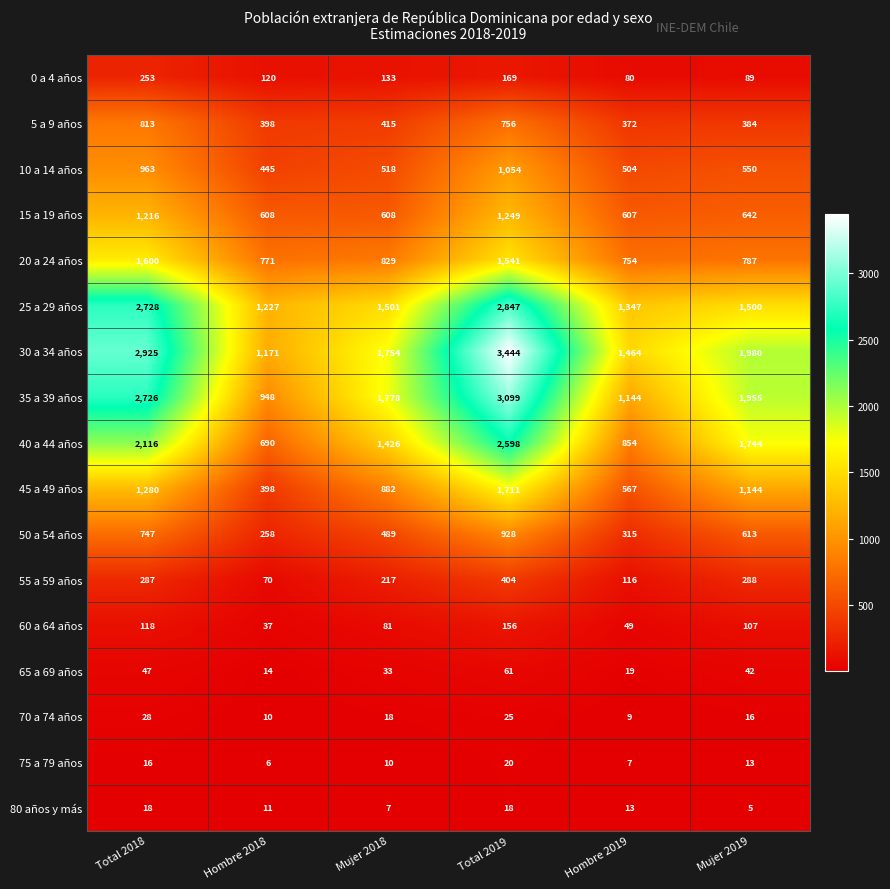

What is the difference between the 40 a 44 años values at Total 2019 and Hombre 2019?

1744